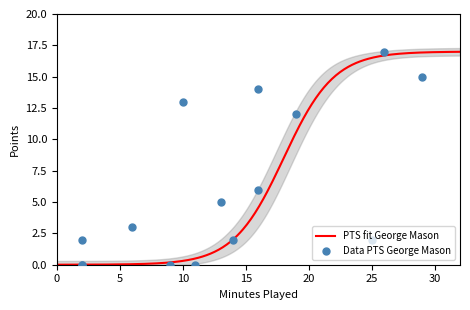

What is the maximum value for PTS fit George Mason?

17.0